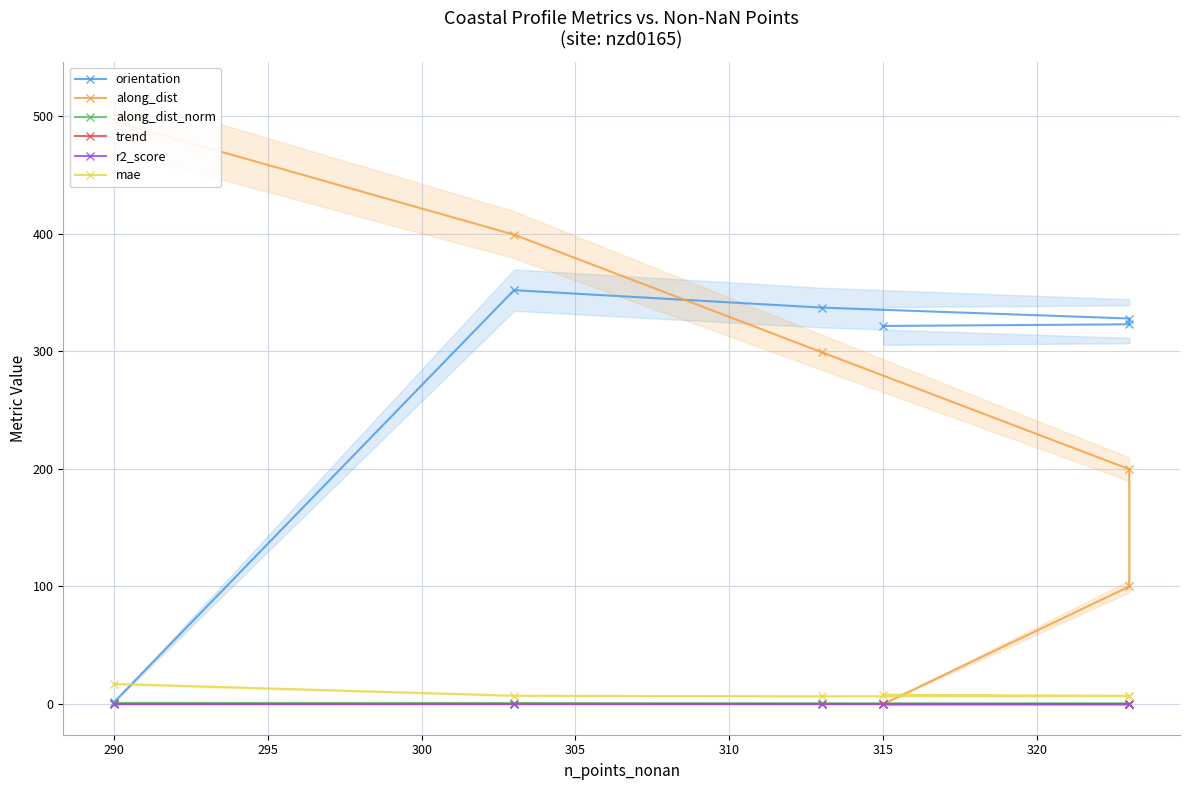

Is it true that mae equals 4.1 at 305?

False